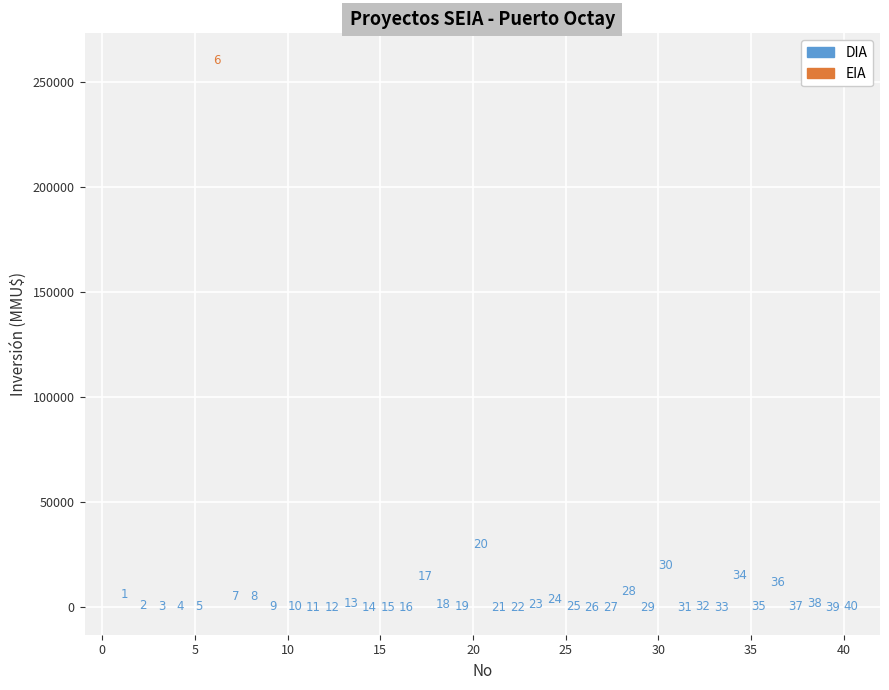

What are all the series names shown in the legend?

DIA, EIA